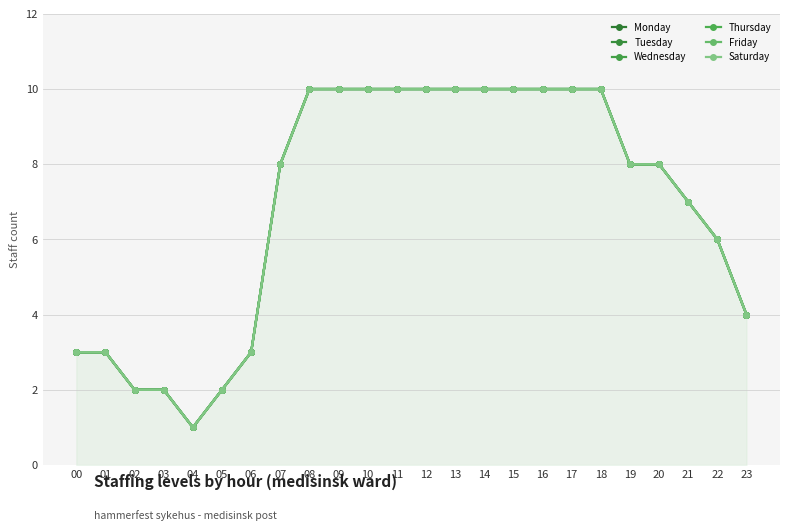

Reading left to right, what are all the values shown in this chart?

Monday: 3	3	2	2	1	2	3	8	10	10	10	10	10	10	10	10	10	10	10	8	8	7	6	4
Tuesday: 3	3	2	2	1	2	3	8	10	10	10	10	10	10	10	10	10	10	10	8	8	7	6	4
Wednesday: 3	3	2	2	1	2	3	8	10	10	10	10	10	10	10	10	10	10	10	8	8	7	6	4
Thursday: 3	3	2	2	1	2	3	8	10	10	10	10	10	10	10	10	10	10	10	8	8	7	6	4
Friday: 3	3	2	2	1	2	3	8	10	10	10	10	10	10	10	10	10	10	10	8	8	7	6	4
Saturday: 3	3	2	2	1	2	3	8	10	10	10	10	10	10	10	10	10	10	10	8	8	7	6	4